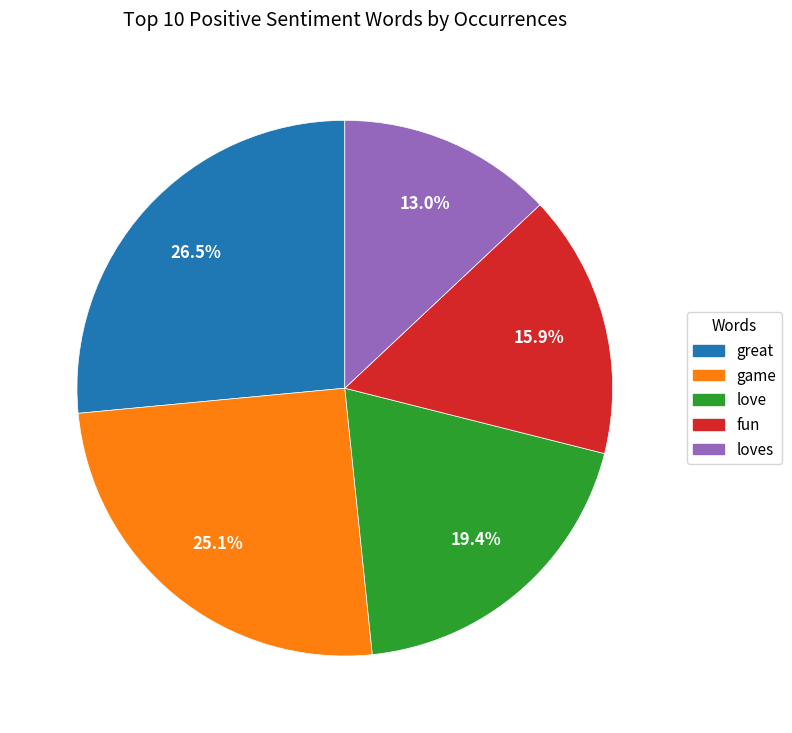

Is there a majority slice in this chart?

No